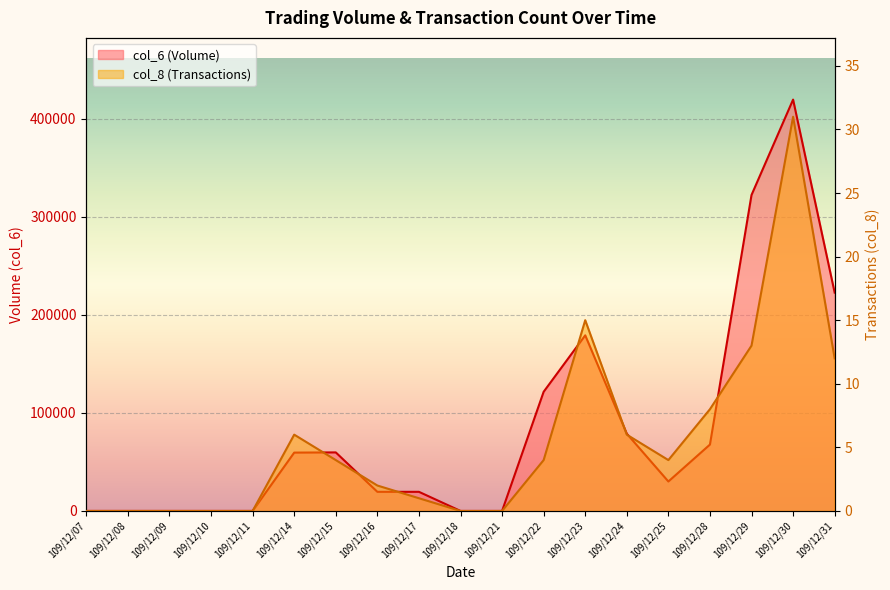

How many lines are shown in the chart?

2